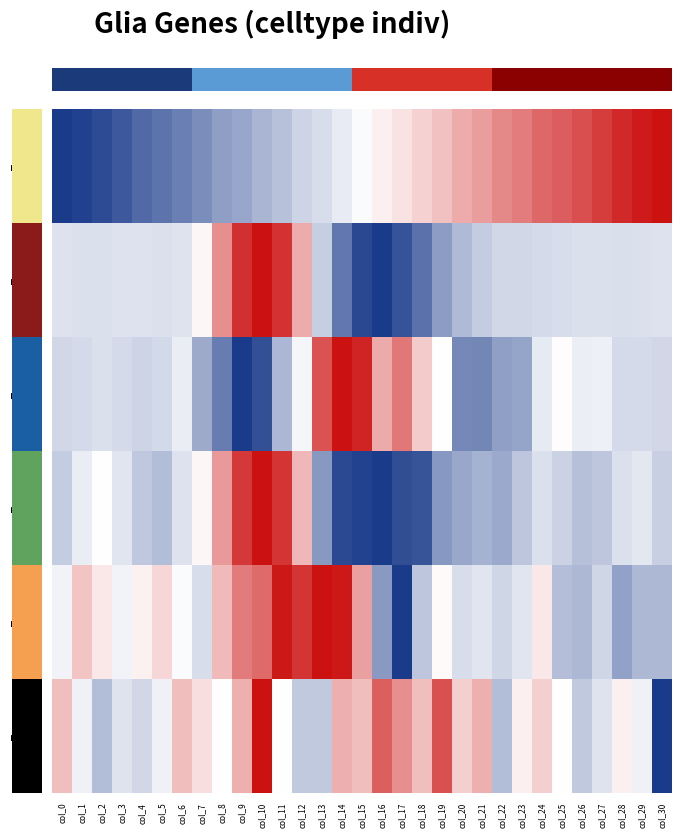

At which category is the sum across all series the highest?

col_10